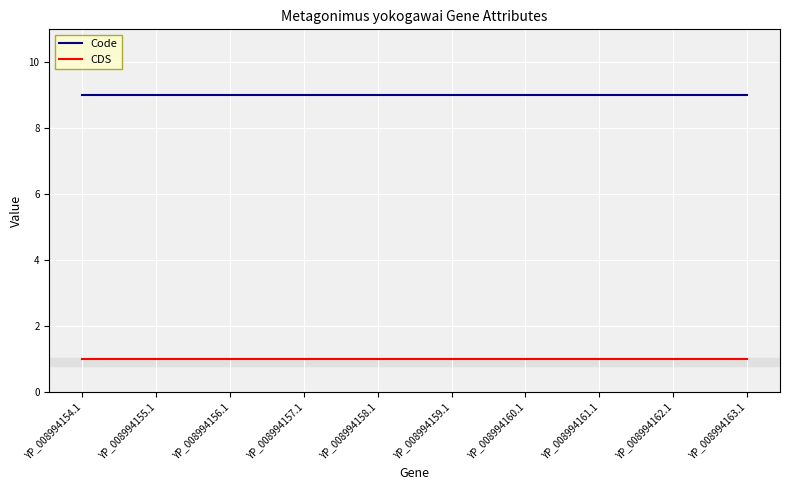

What is the spread (max minus min) of values at YP_008994157.1?

8